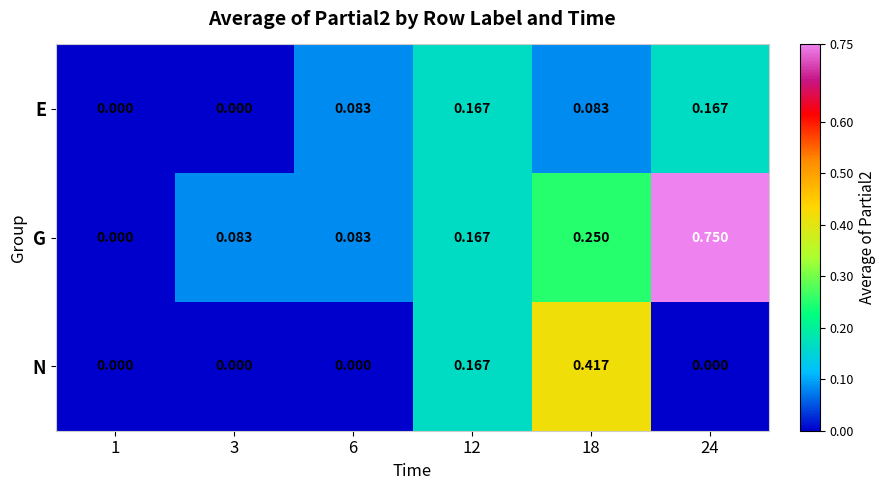

List the series in order of their peak value, lowest first.

E, N, G